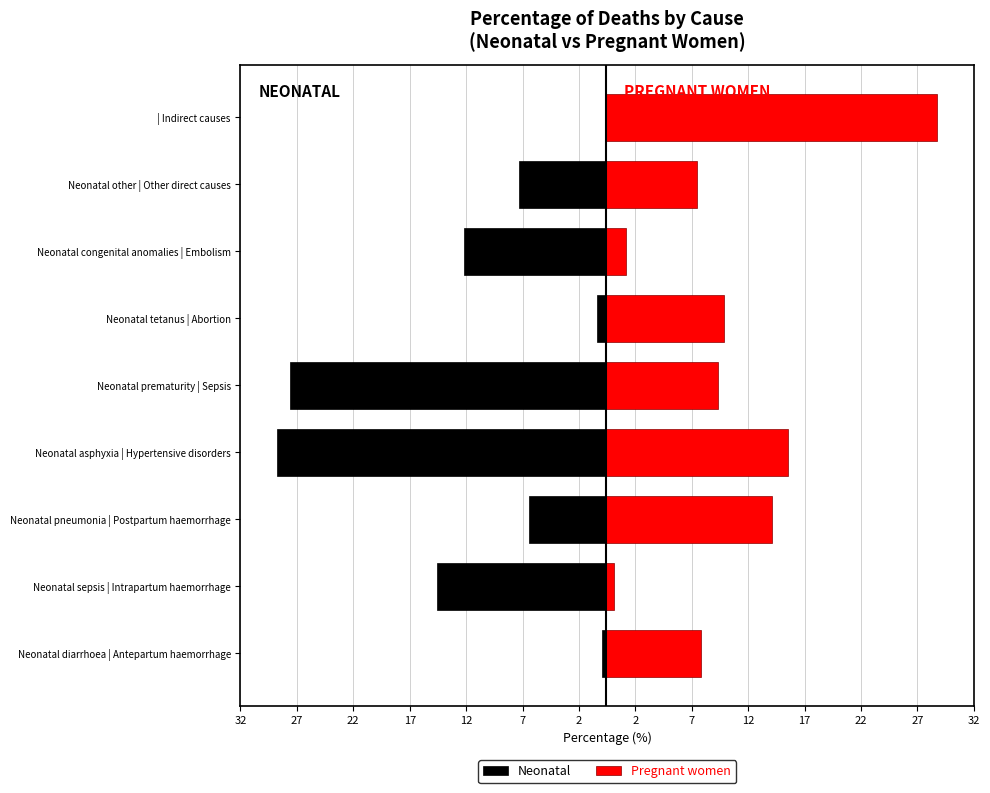

What is the minimum value shown in the chart?

-29.1